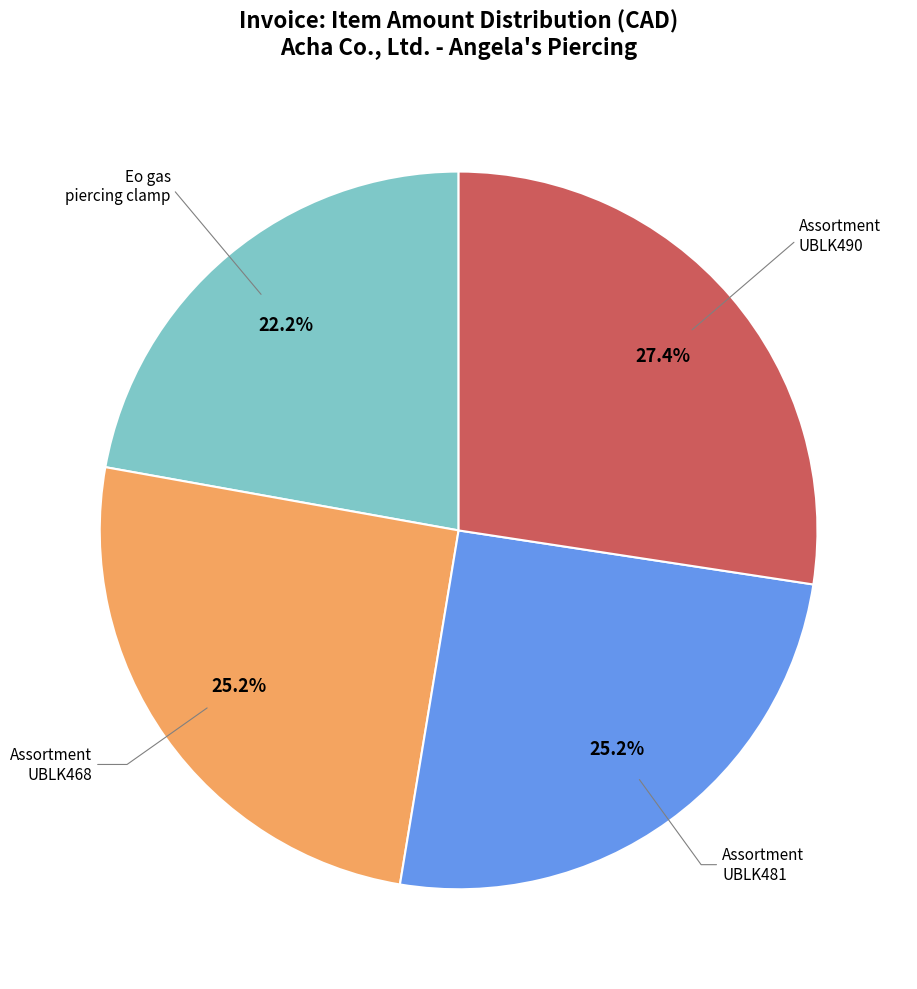

Is there a majority slice in this chart?

No